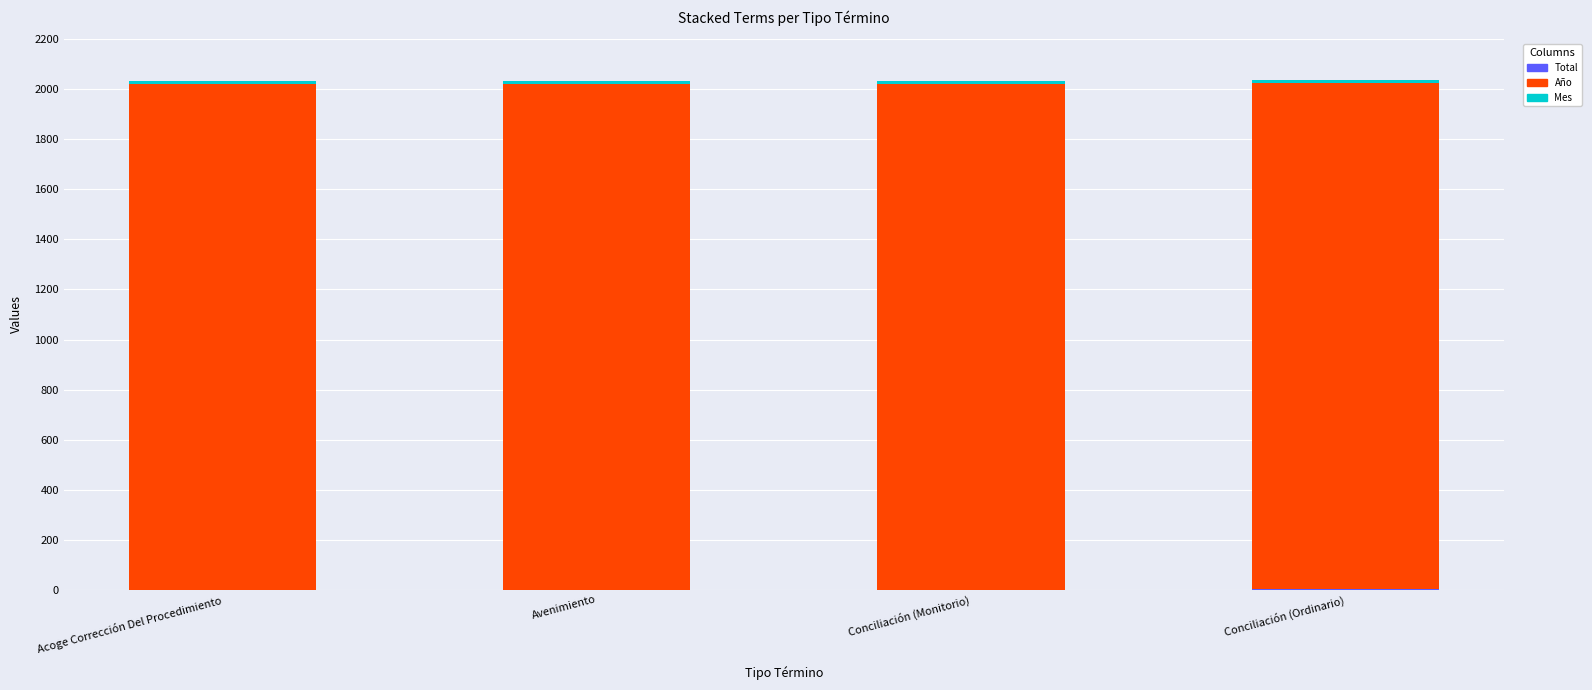

Does the chart contain stacked bars?

Yes